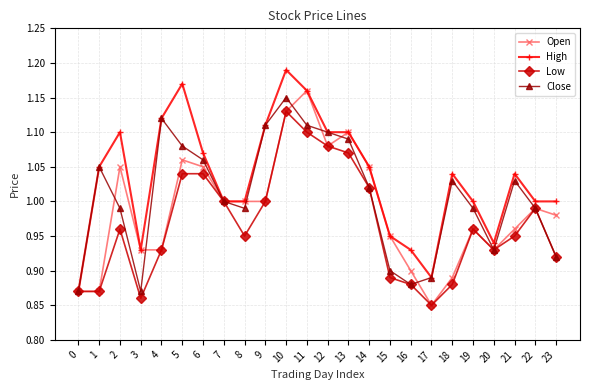

List the series in order of their peak value, lowest first.

Low, Close, Open, High